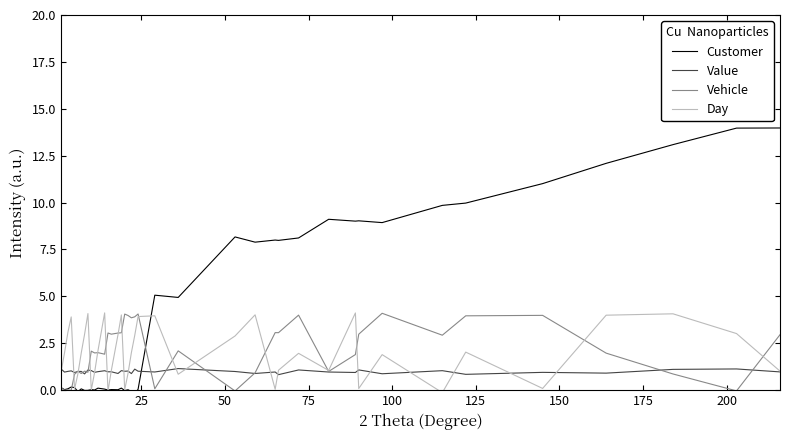

At how many categories does at least one series exceed 10?

5